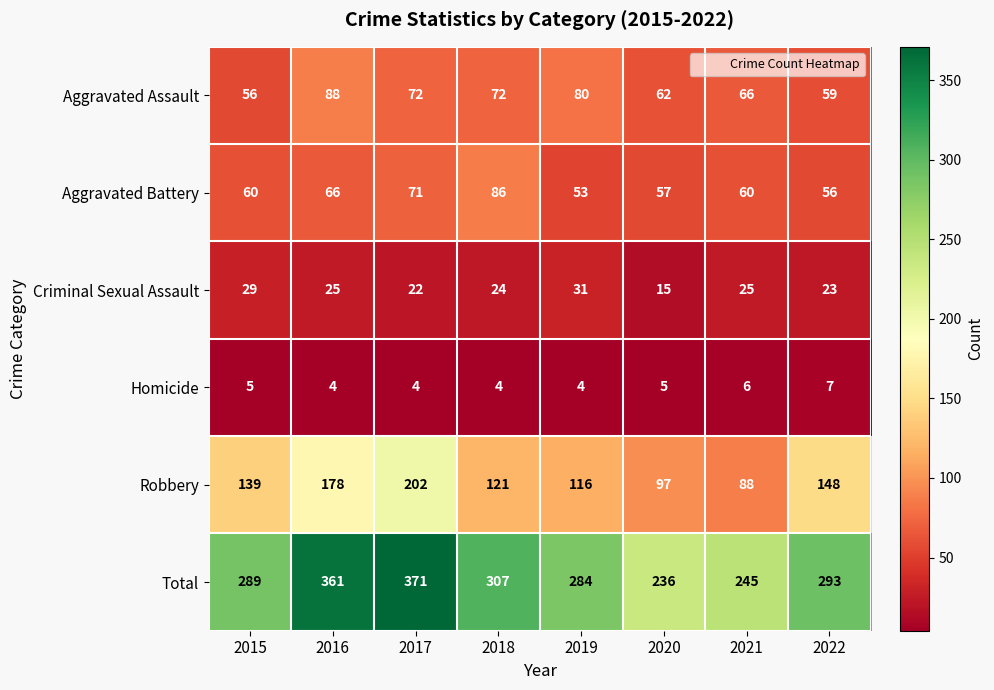

What value does the Homicide series have at 2016?

4